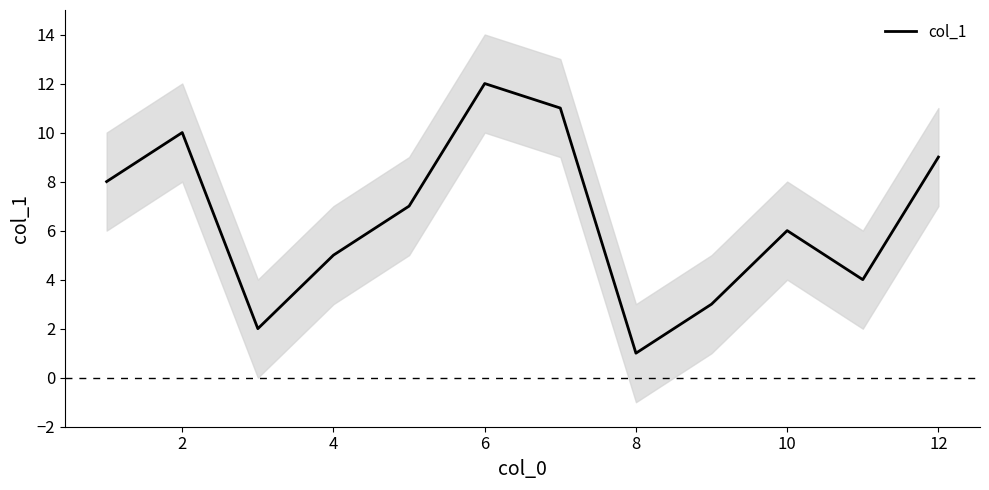

What is the sum of all values?

78